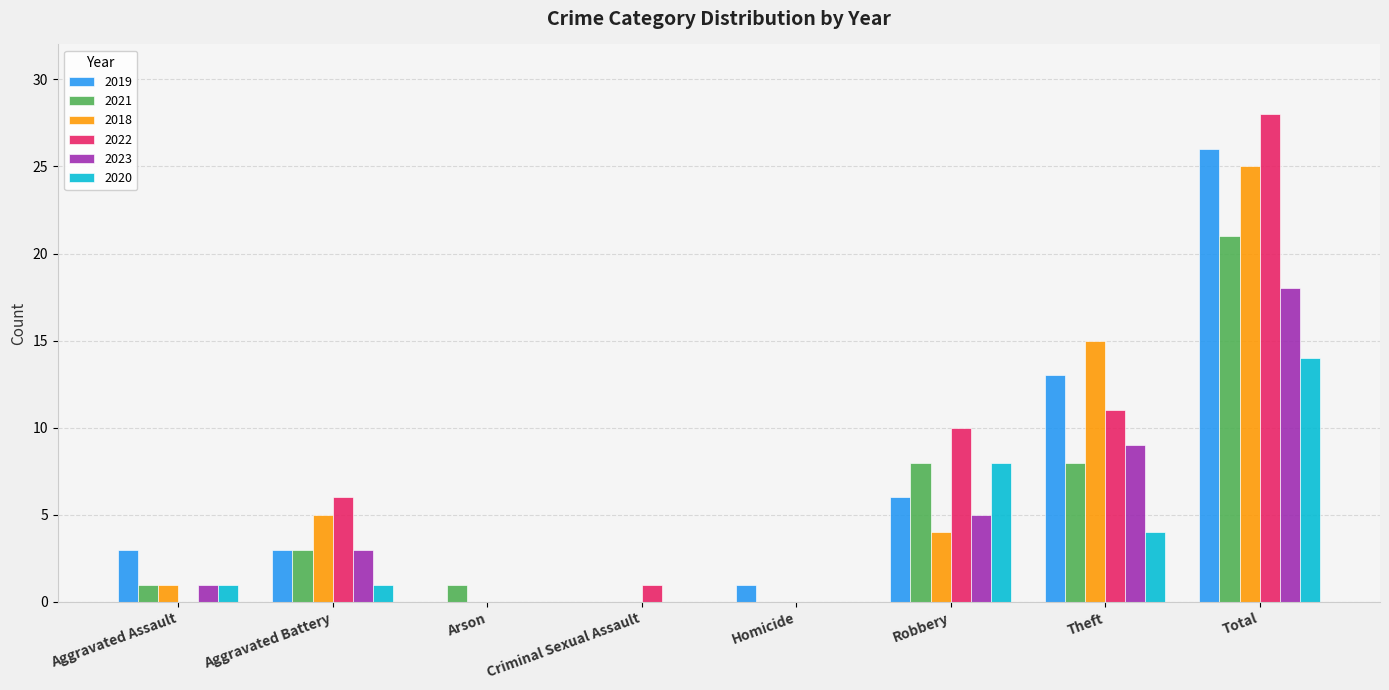

How many series are shown in this chart?

6